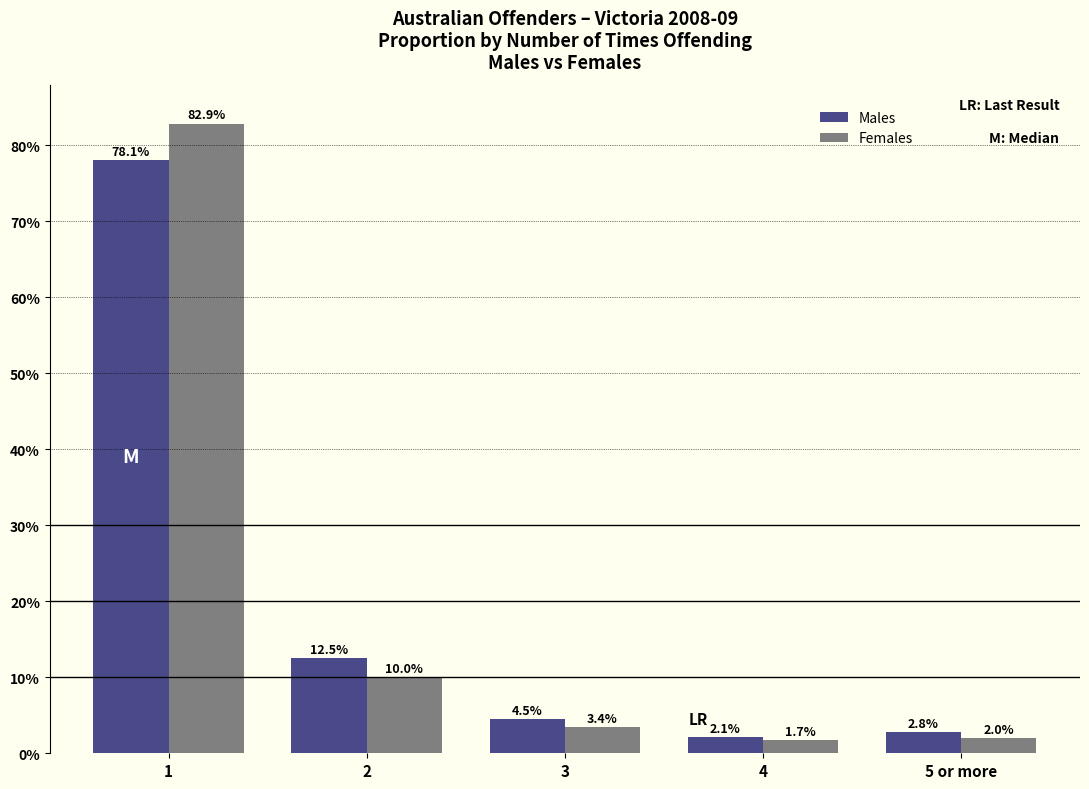

Reading left to right, extract all data points from this chart.

Males: 78.1	12.5	4.5	2.1	2.8
Females: 82.9	10.0	3.4	1.7	2.0